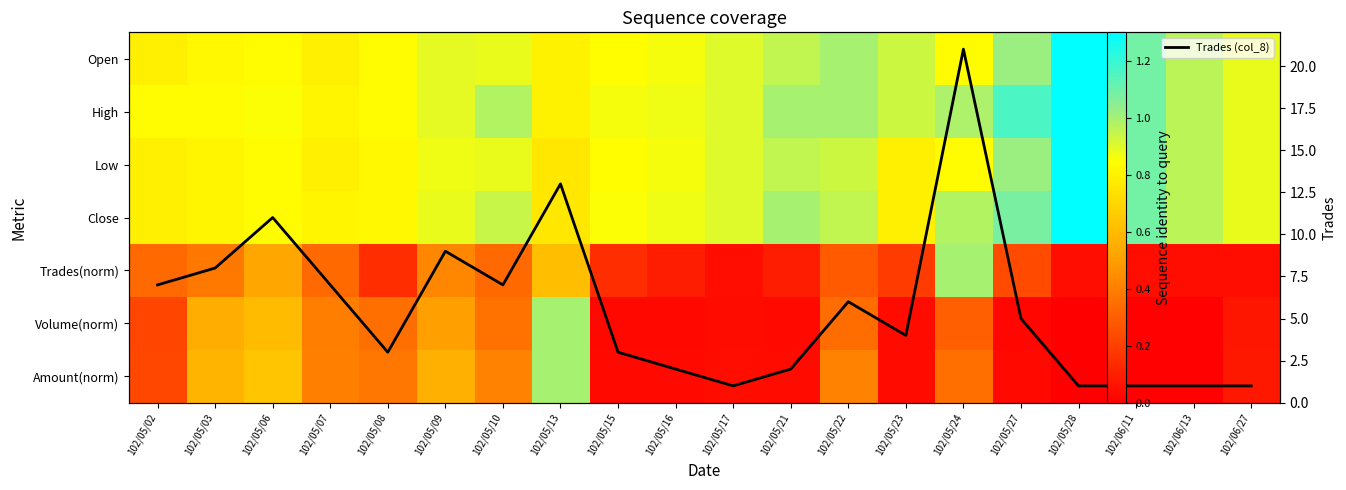

What is the spread (max minus min) of values at 102/05/03?

7.6